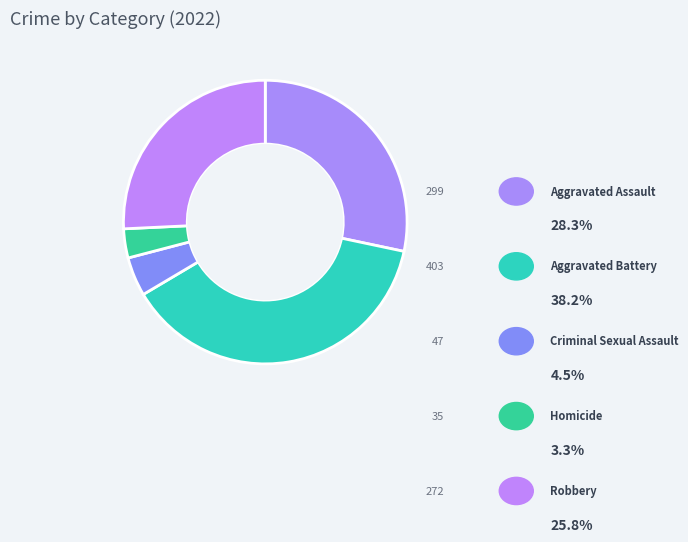

Rank the categories by value from highest to lowest.

Aggravated Battery, Aggravated Assault, Robbery, Criminal Sexual Assault, Homicide